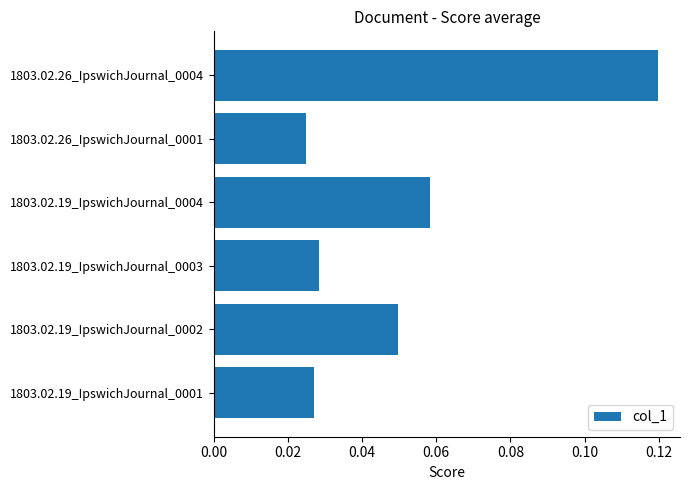

Count the values in the range 0 to 1.

6